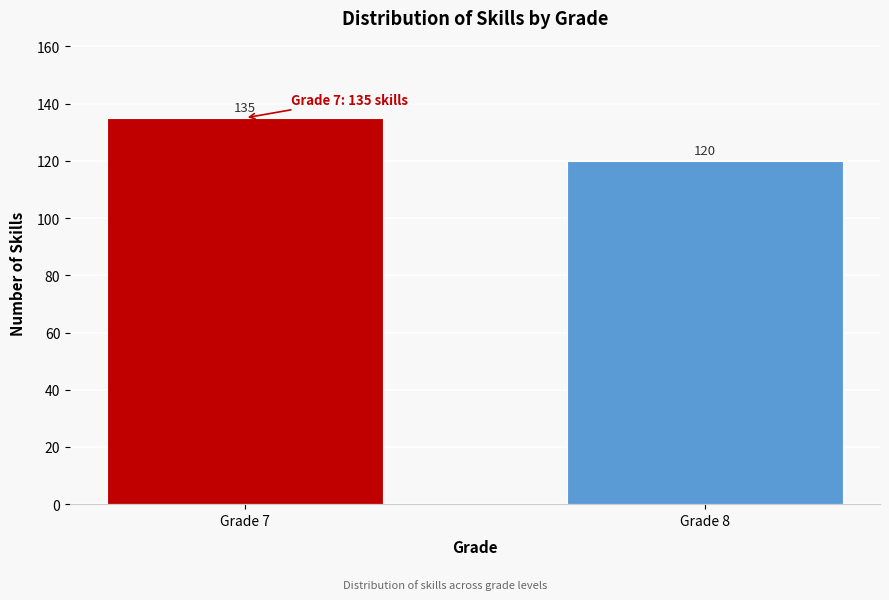

Reading left to right, list all the values displayed in this chart.

135	120